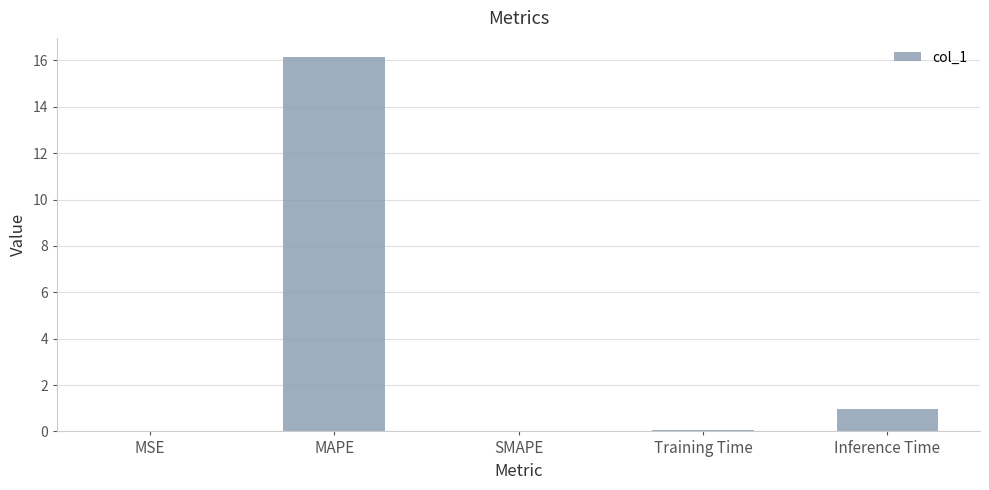

What is the maximum value shown in the chart?

16.2